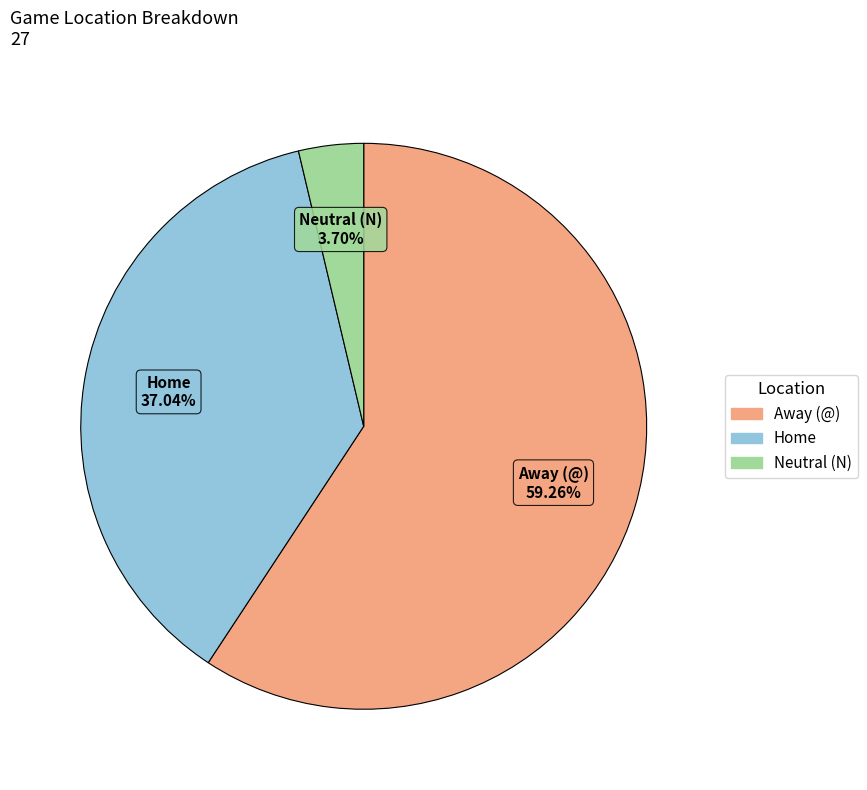

Which slice represents more than half of the pie?

Away (@)